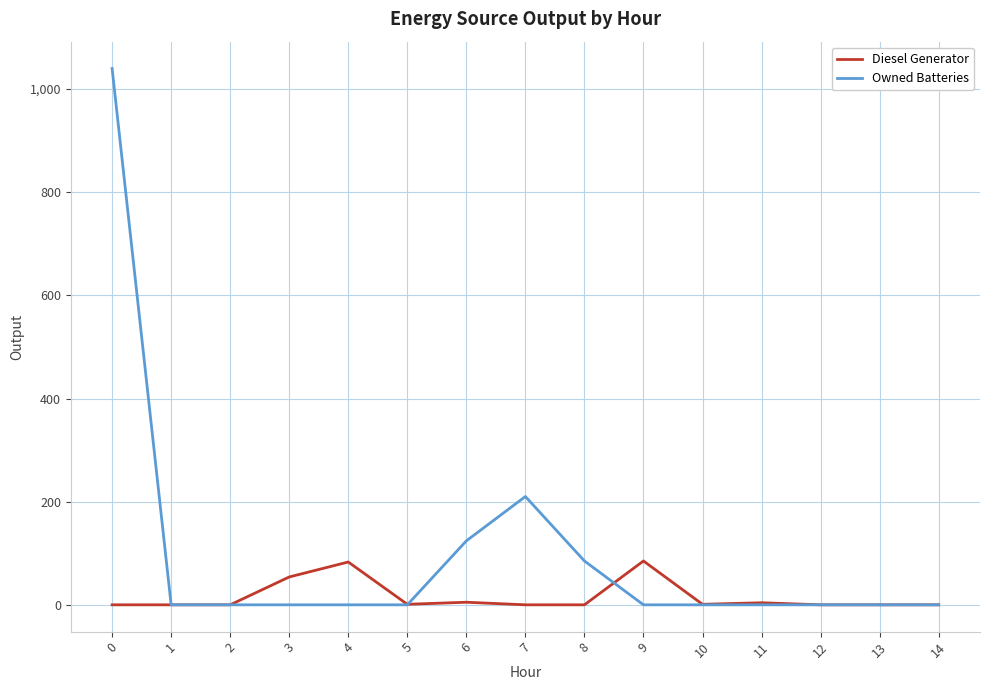

At how many categories does at least one series exceed 816?

1